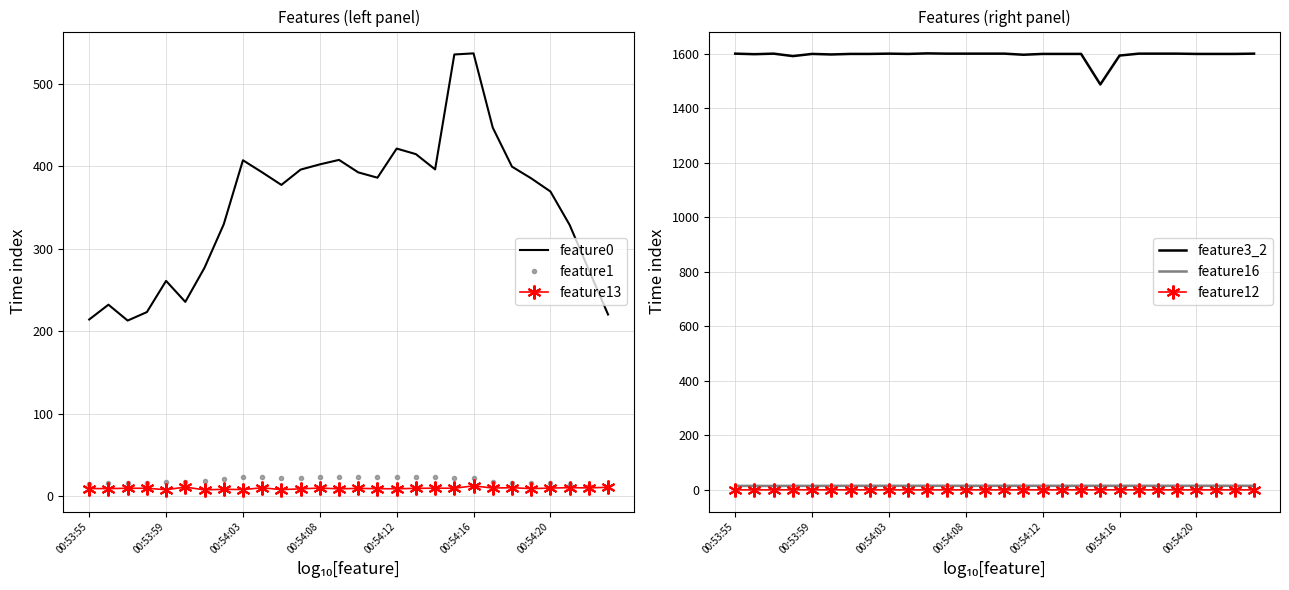

At which category does the chart reach its minimum across all series?

00:53:55